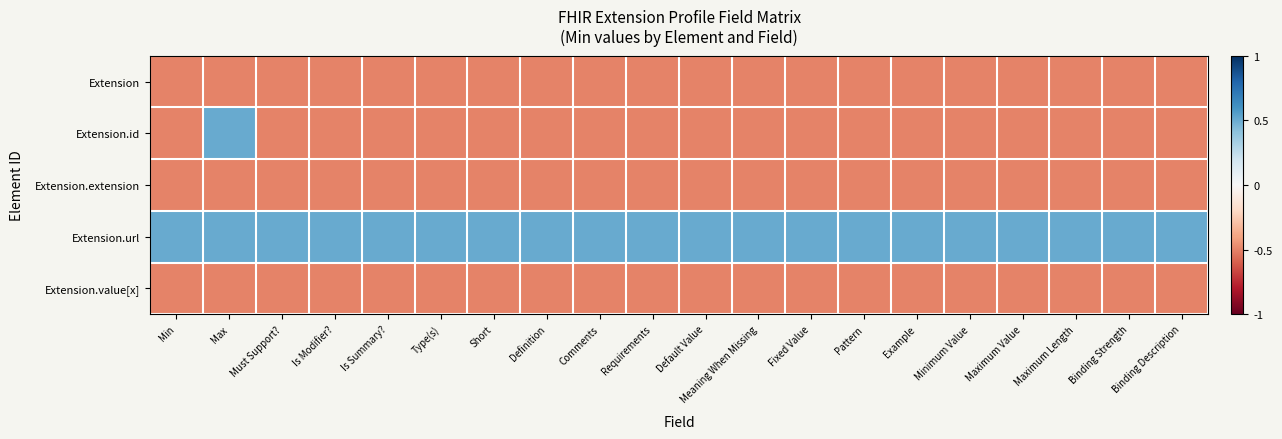

Which series changed the most between Fixed Value and Pattern?

Extension